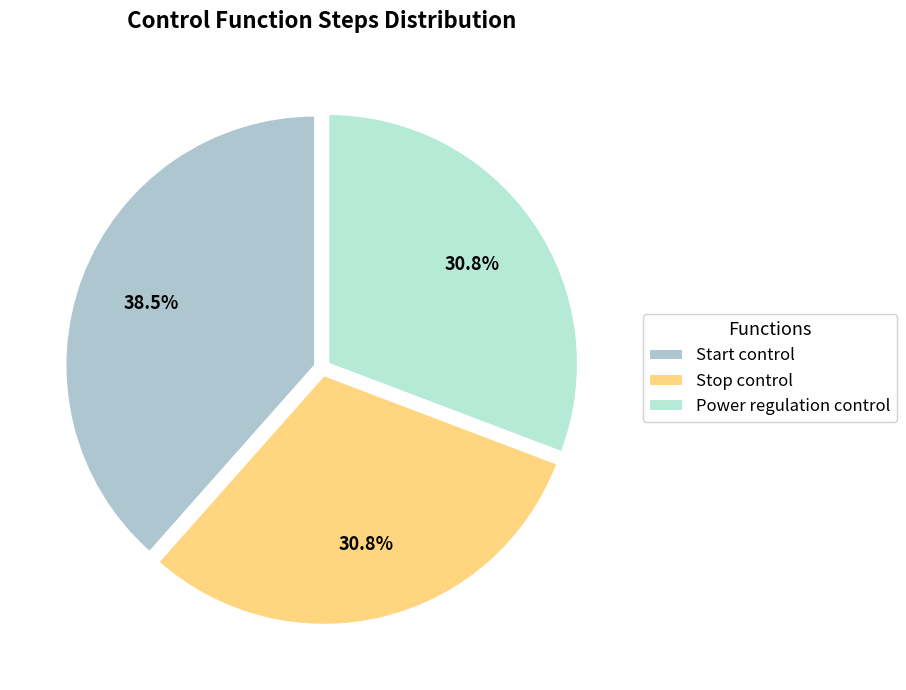

Is there any slice that represents more than half of the pie?

No